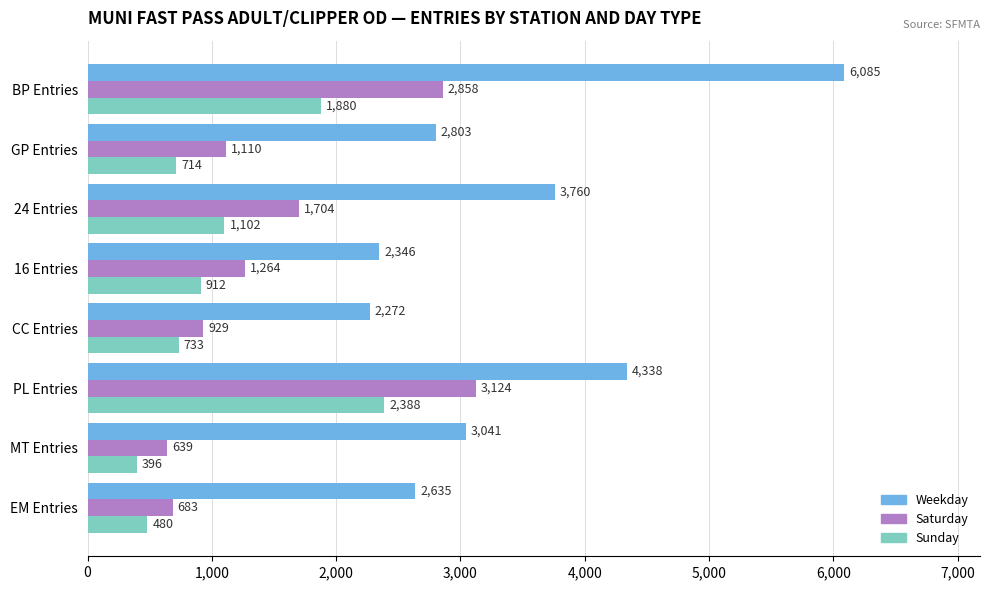

Which series changed the most between CC Entries and 24 Entries?

Weekday